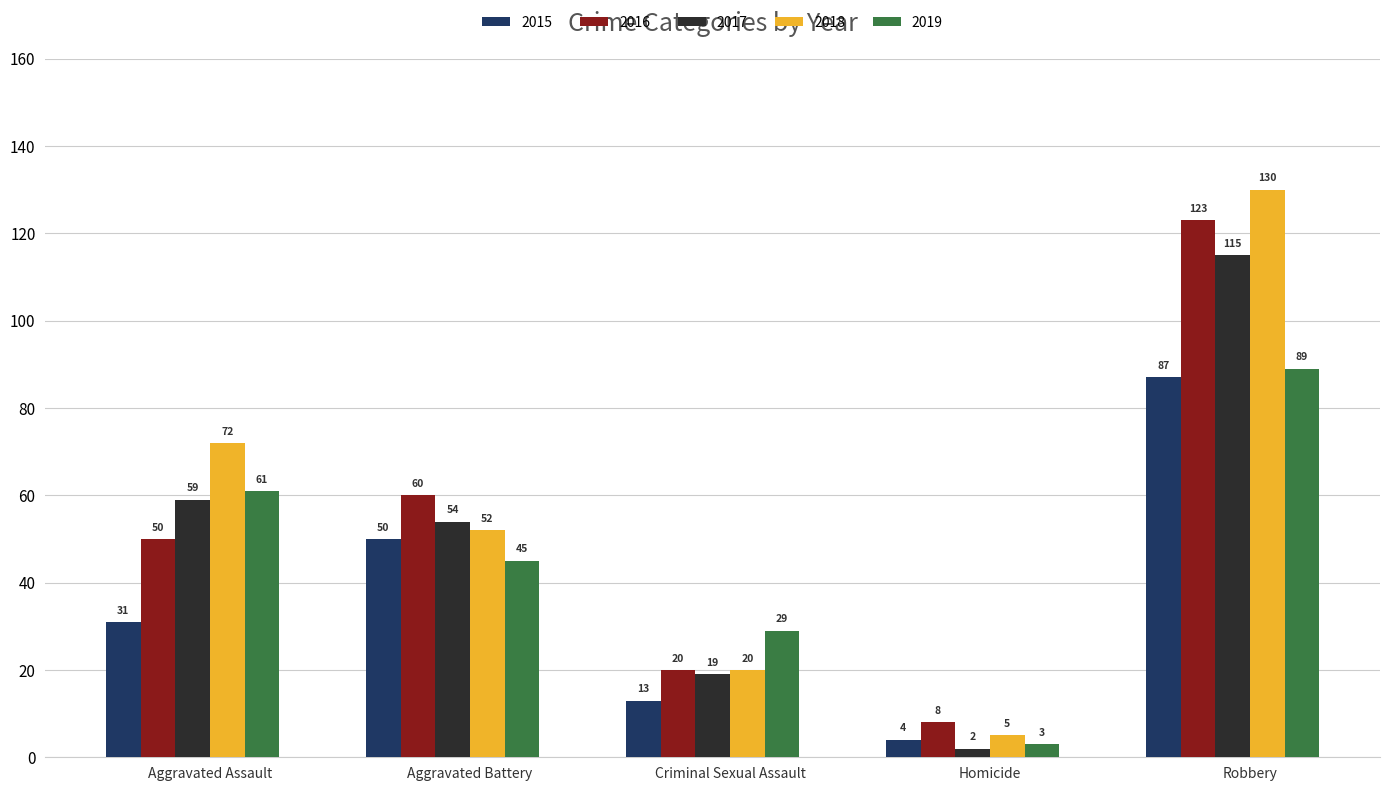

What is the average value of the 2016 series?

52